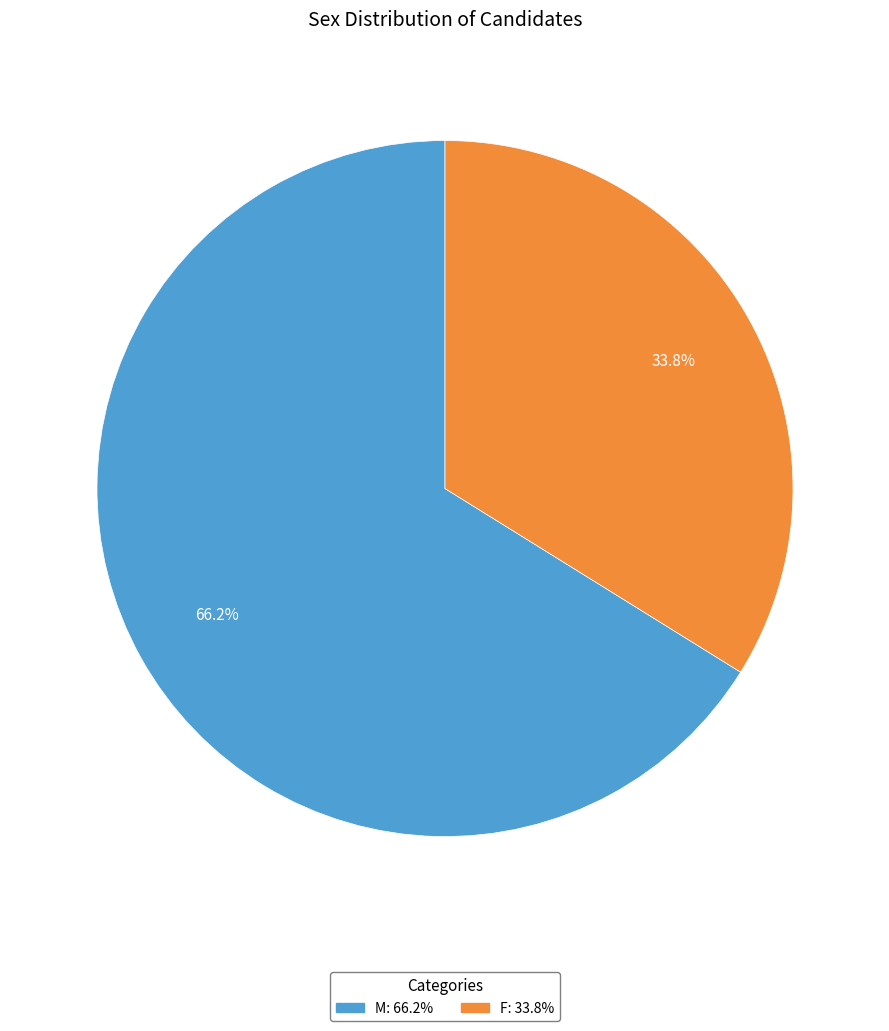

Do F and M together represent more than half of the pie?

Yes